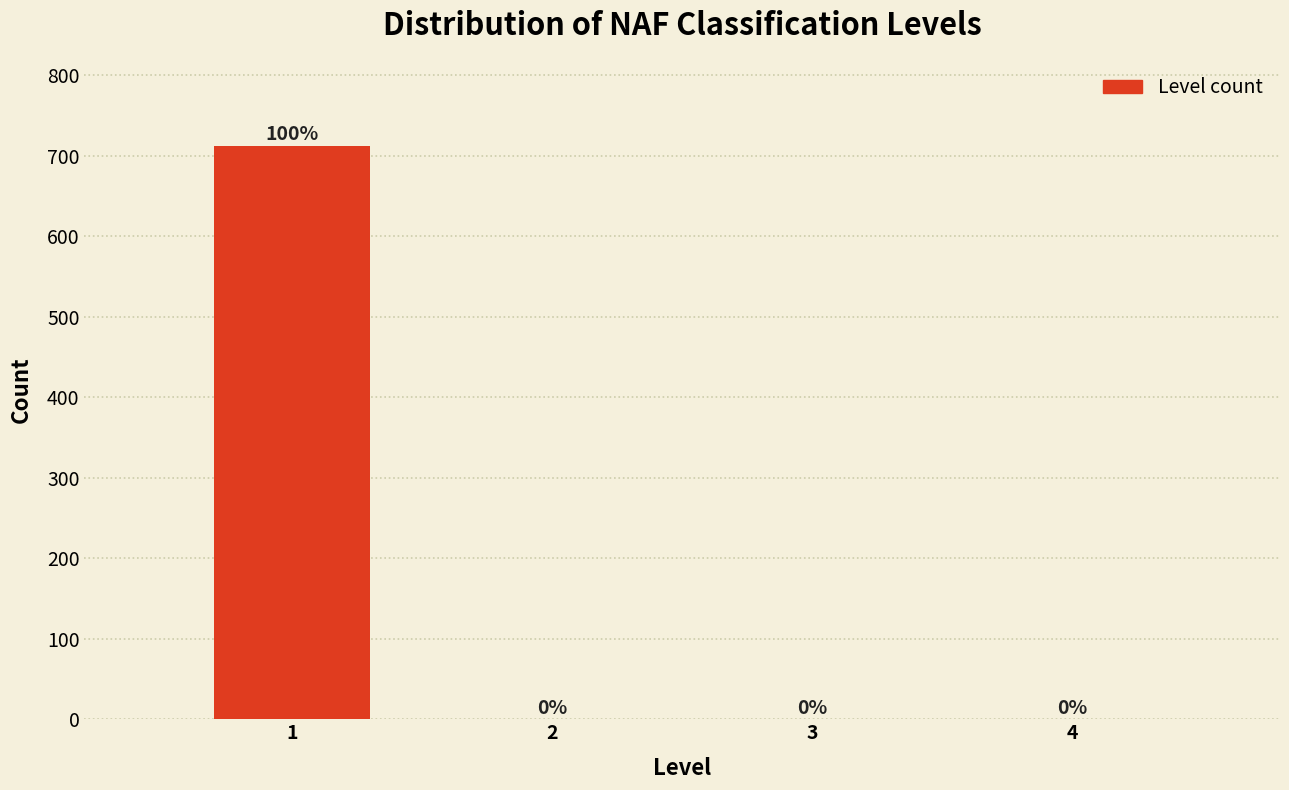

Reading right to left, list all the values displayed in this chart.

4=0	3=0	2=0	1=712